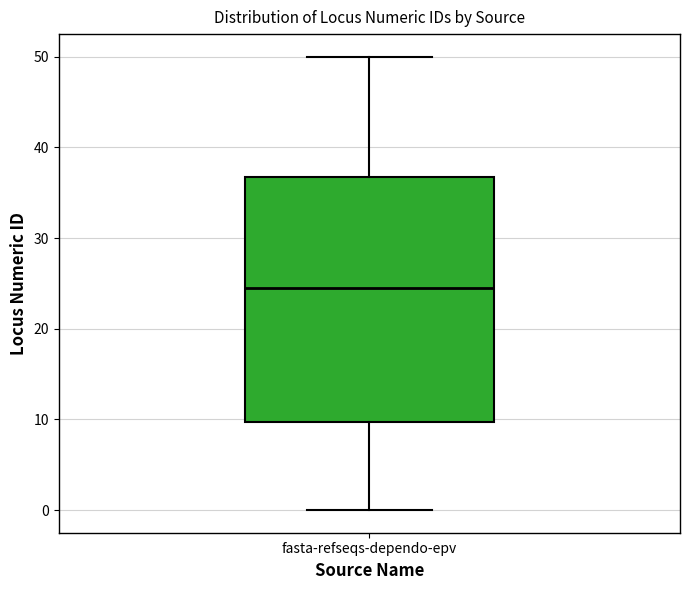

Where does the median line of the box for fasta-refseqs-dependo-epv sit on the y-axis? The values are not printed on the chart, so give them approximately, as read against the axis.

25